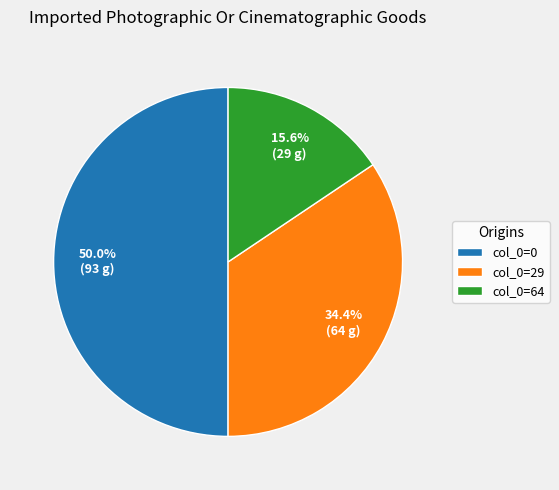

Rank the categories by value from highest to lowest.

col_0=0, col_0=29, col_0=64